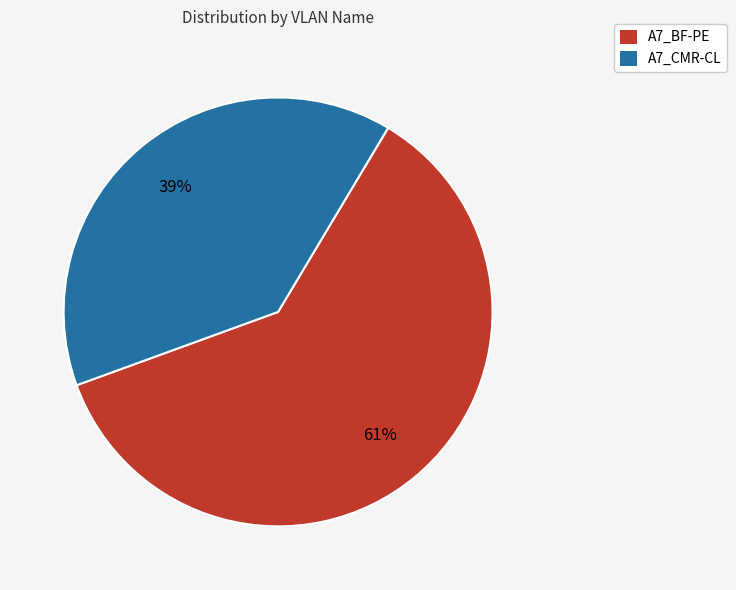

The A7_CMR-CL slice represents 39% of the pie. True or false?

True